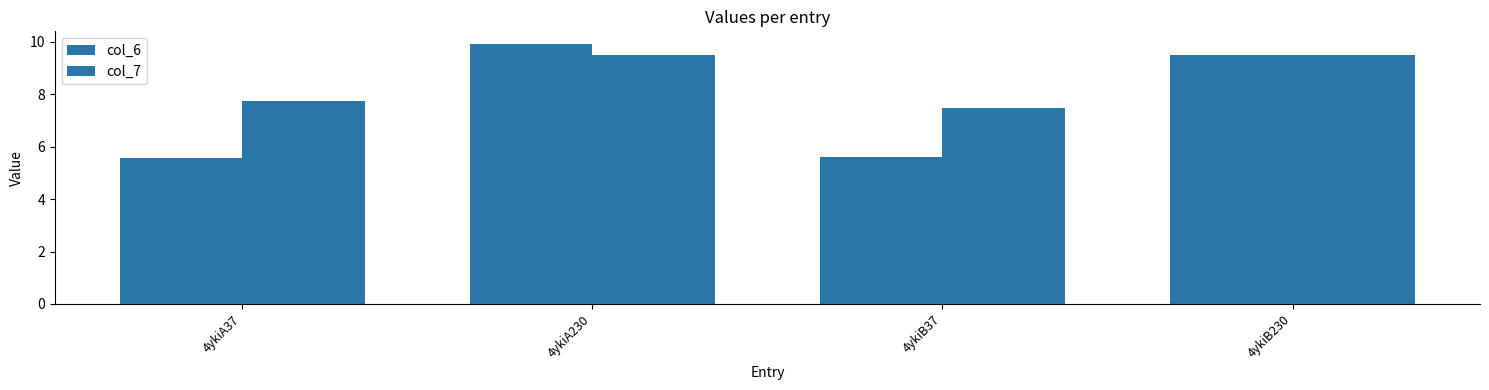

How many bars are there in each group?

2